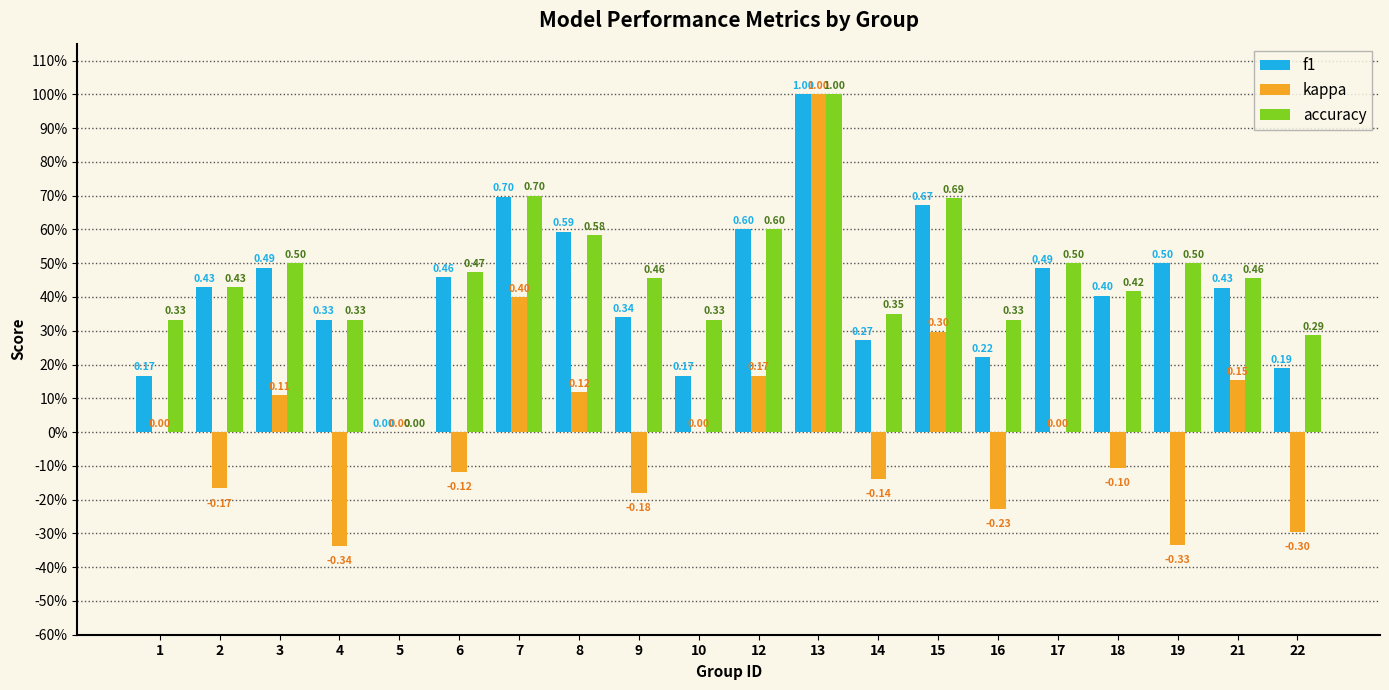

What is the difference between the kappa values at 13 and 5?

1.0